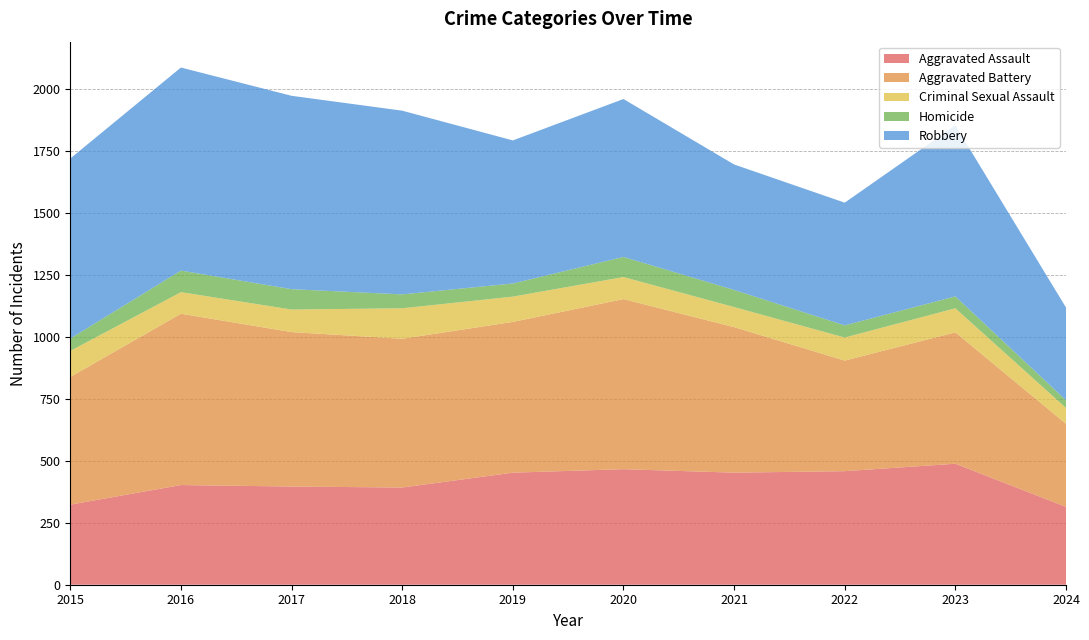

Reading left to right, transcribe all the data shown in this chart.

Aggravated Assault: 323	402	396	392	452	466	452	458	488	314
Aggravated Battery: 515	691	623	600	608	686	587	446	530	335
Criminal Sexual Assault: 105	87	91	123	102	89	81	93	97	64
Homicide: 50	87	82	56	53	81	69	49	48	31
Robbery: 726	819	780	741	577	637	506	495	690	374